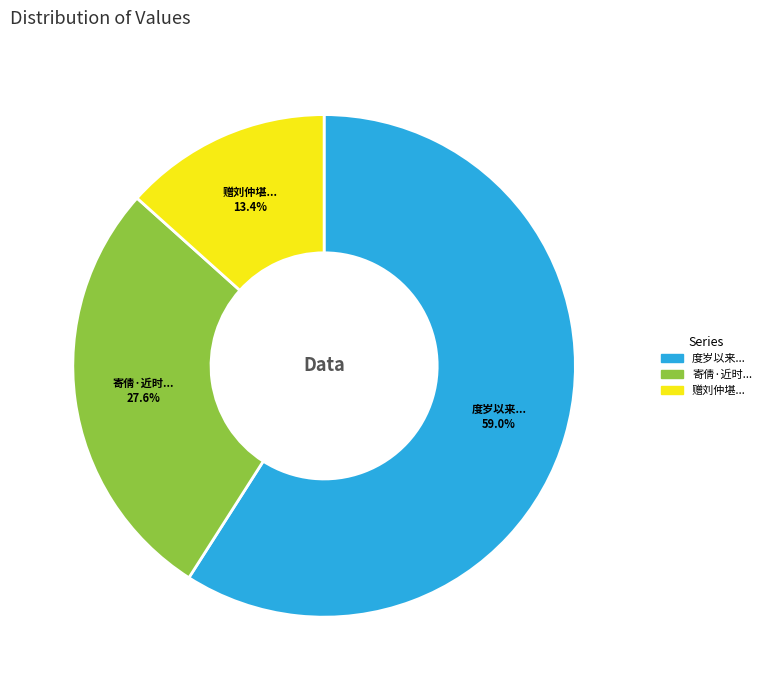

Which category has the smallest portion of the pie?

赠刘仲堪...